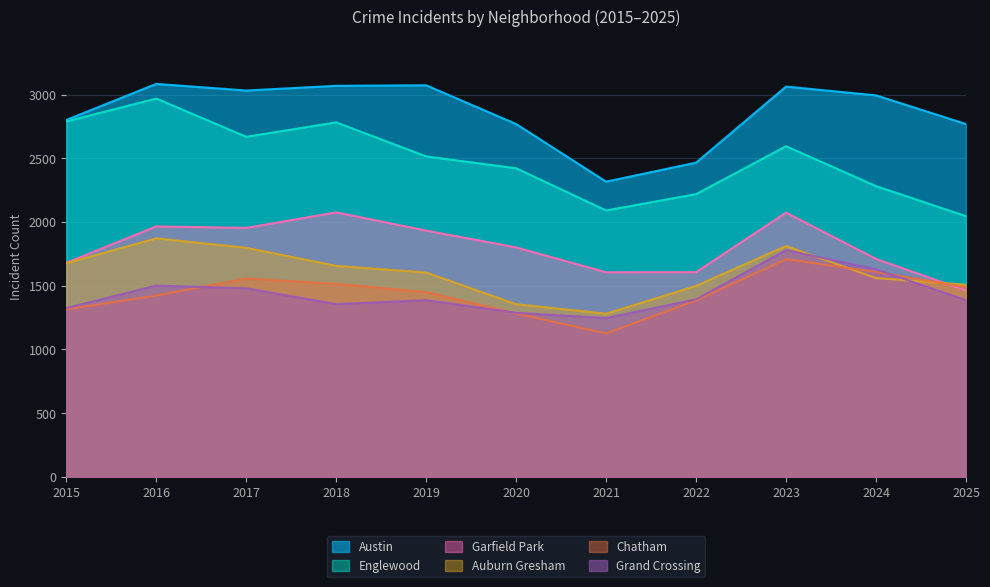

Is the value of Englewood at 2020 greater than the value of Auburn Gresham at 2019?

Yes